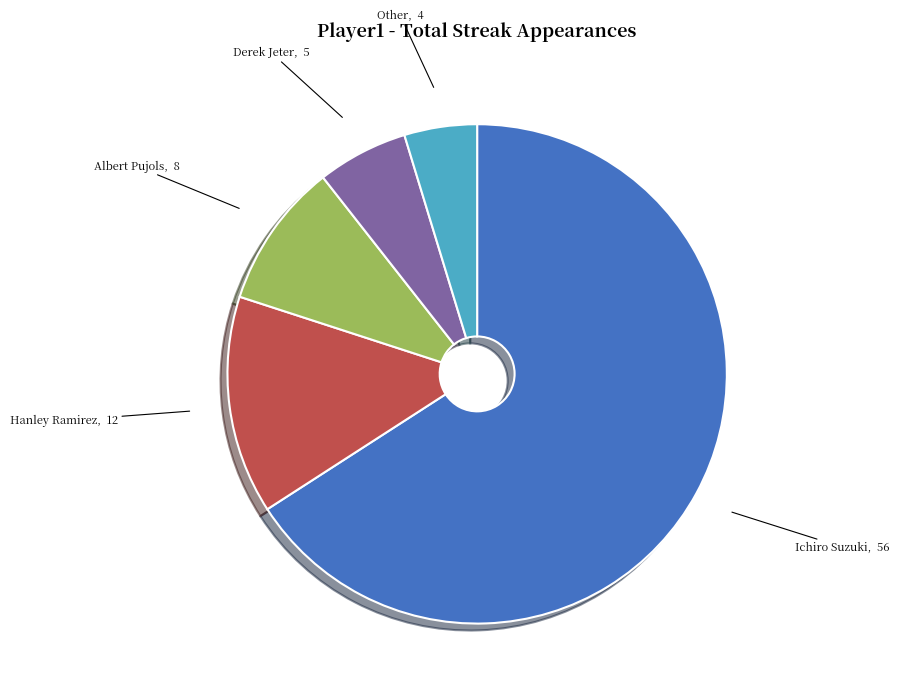

Is there a majority slice in this chart?

Yes